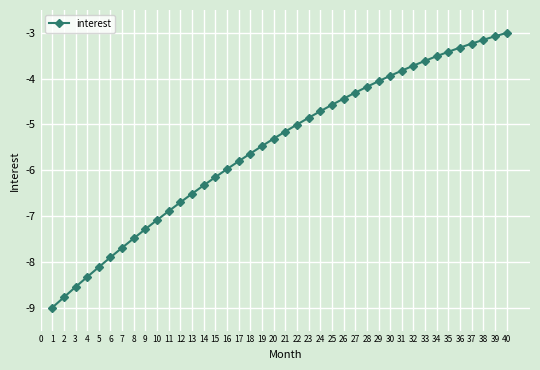

Count the number of categories in the chart.

40